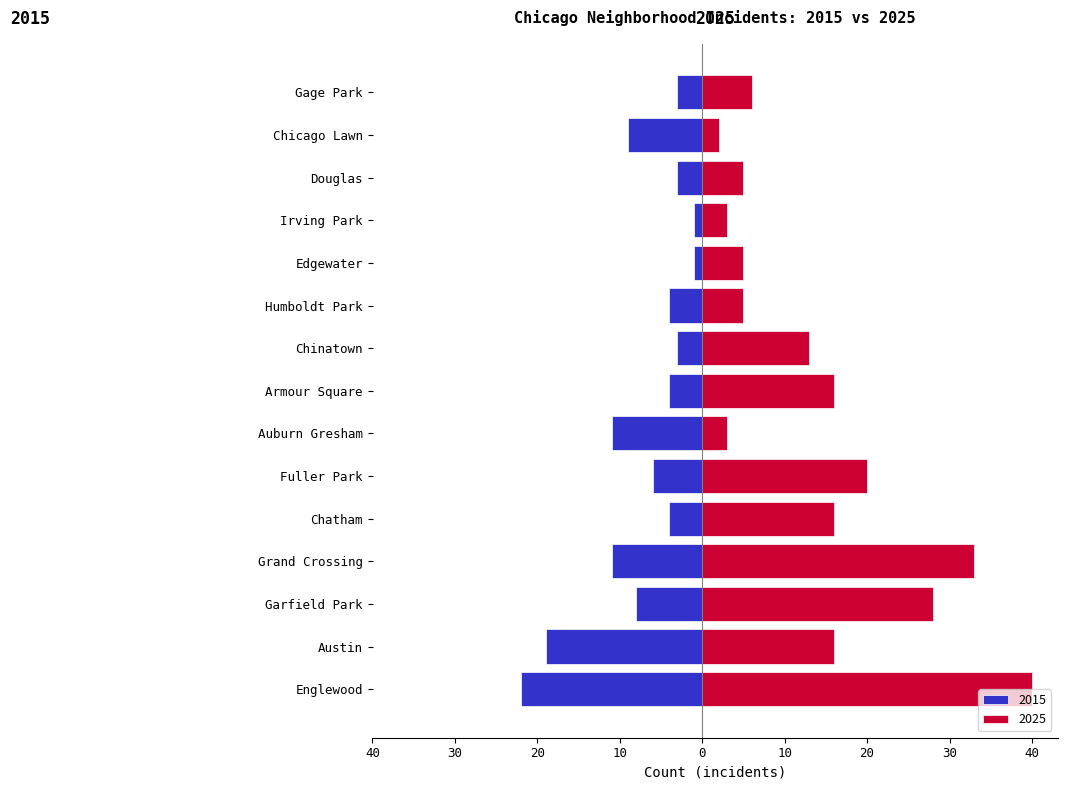

Rank the series by their average value, from highest to lowest.

2025, 2015